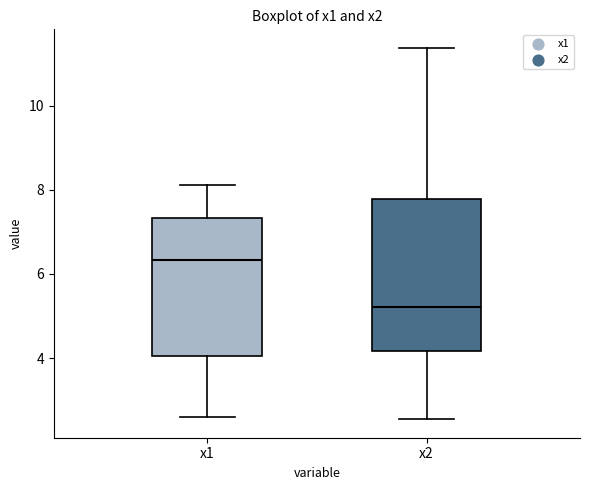

Reading left to right, read every box against the y-axis: the position of its median line, the range the box covers, and the ends of its whiskers. The values are not printed on the chart, so give them approximately, as read against the axis.

x1: median 6.4, box 4.0 to 7.4, whiskers 2.6 to 8.2
x2: median 5.2, box 4.2 to 7.8, whiskers 2.6 to 11.4